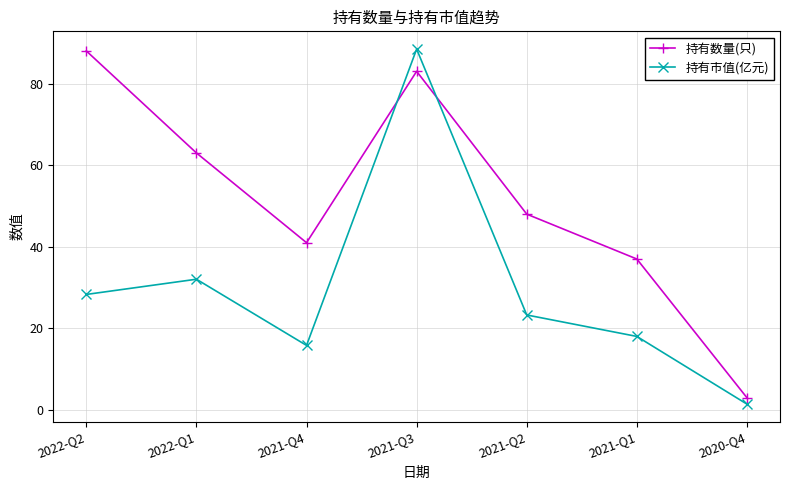

Is this an area chart (filled region under the line)?

No